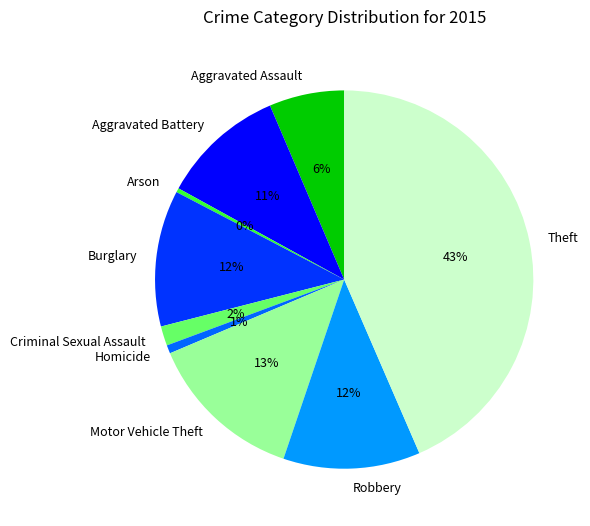

To the nearest percent, what is the average slice percentage?

11%